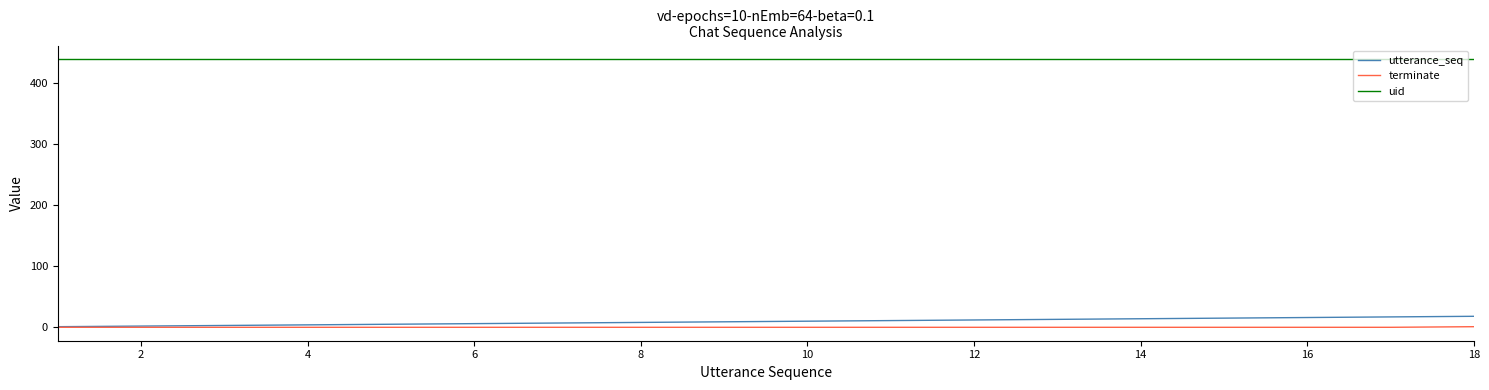

Which series has the largest total across all categories?

uid